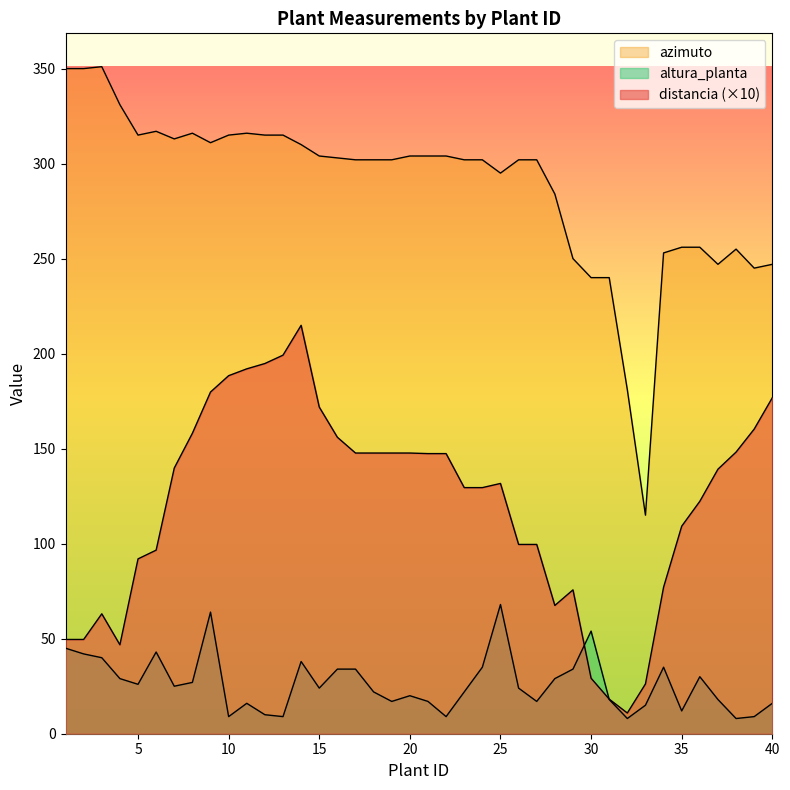

What is the average value of the azimuto series?

288.1